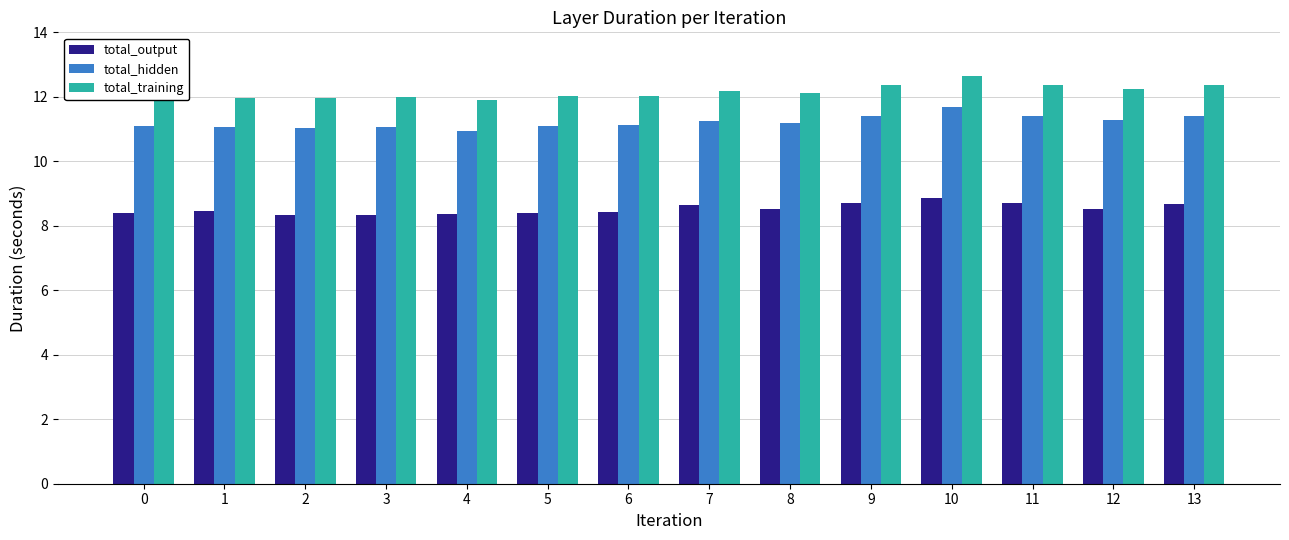

Rank the series by their average value, from highest to lowest.

total_training, total_hidden, total_output